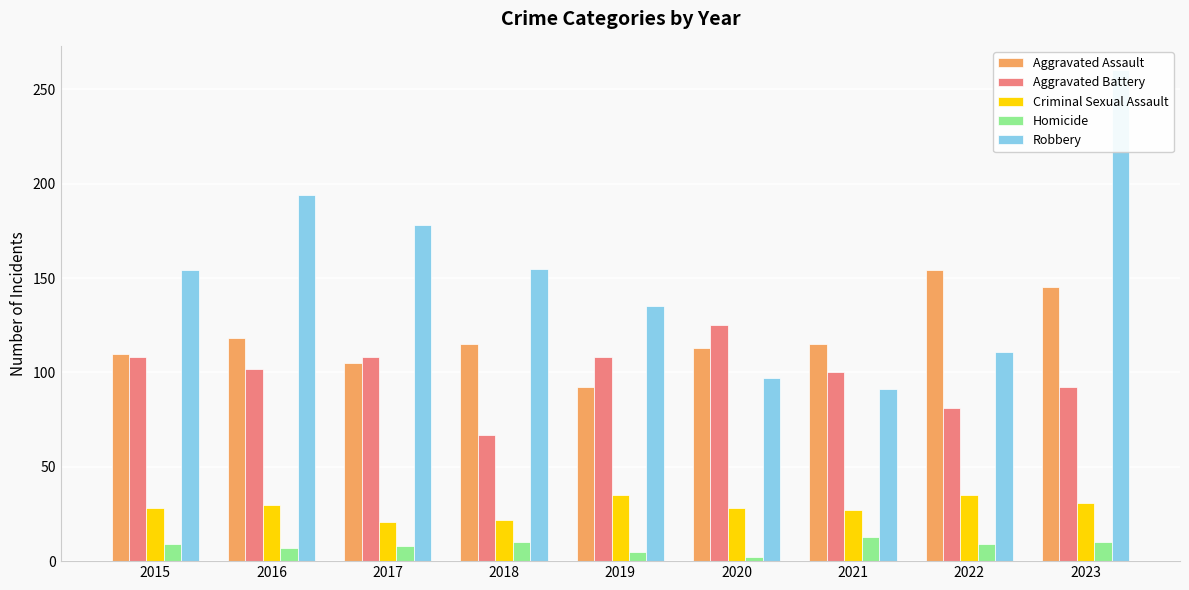

What is the difference between the second highest and minimum values in the Homicide series?

8